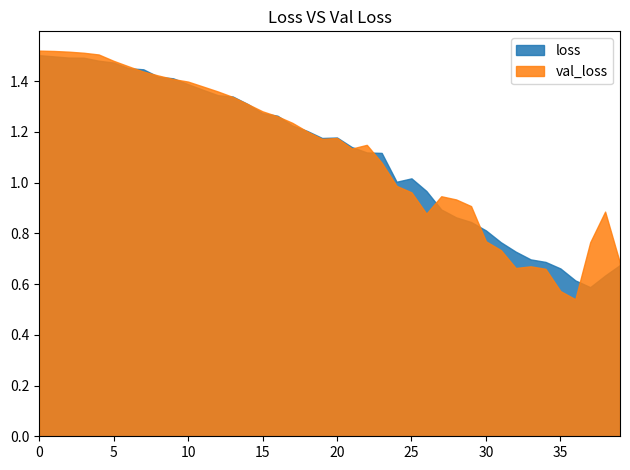

Where is val_loss nearest to the value 1?

24